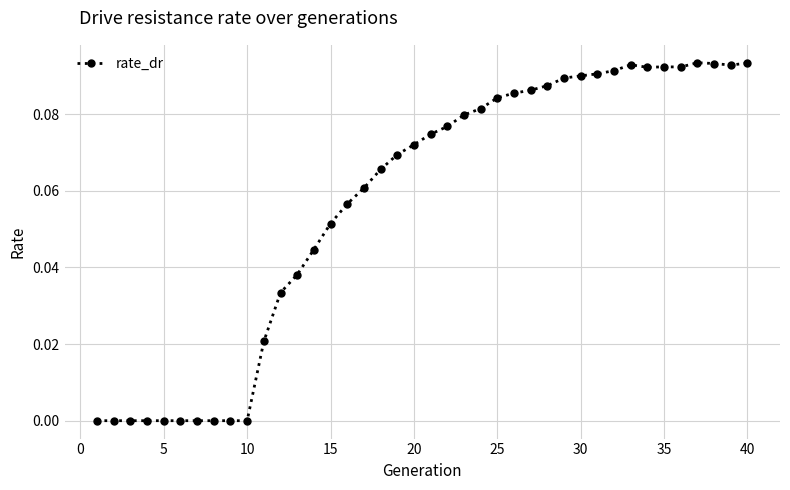

True or false: there are more than 0 points higher than both neighbors.

True